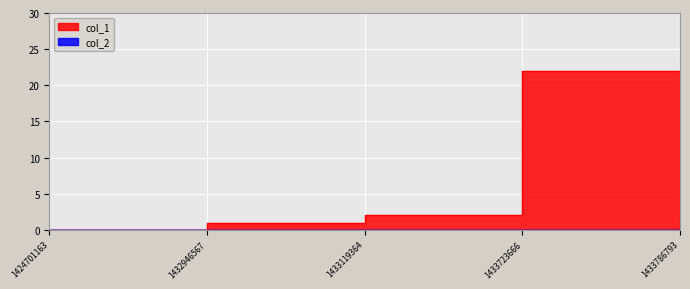

Is it true that the value at 1424701163 is -14?

False